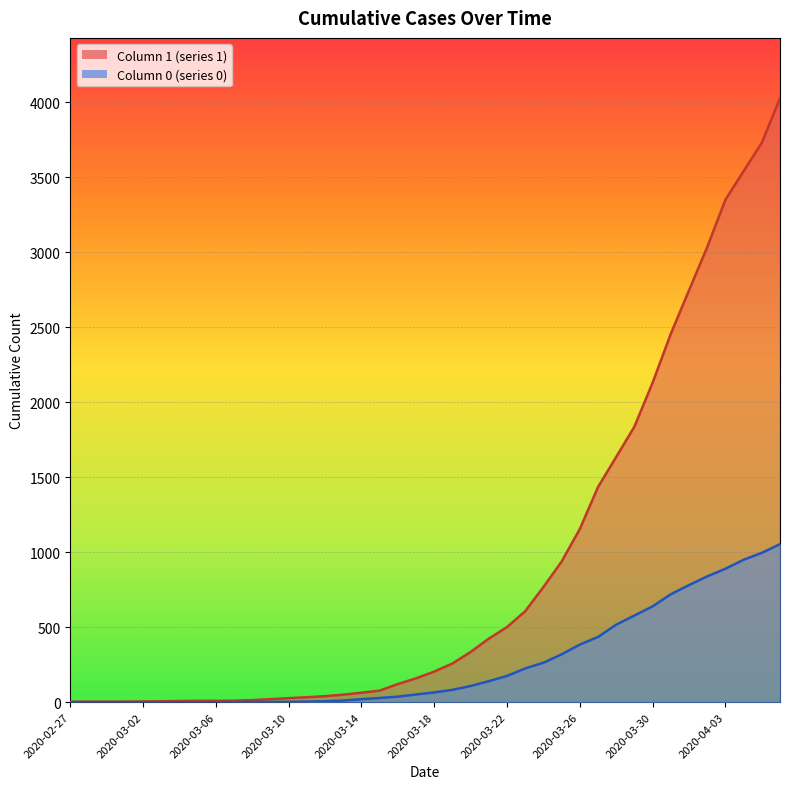

True or false: 0 has a value of 2 at 2020-03-10.

True